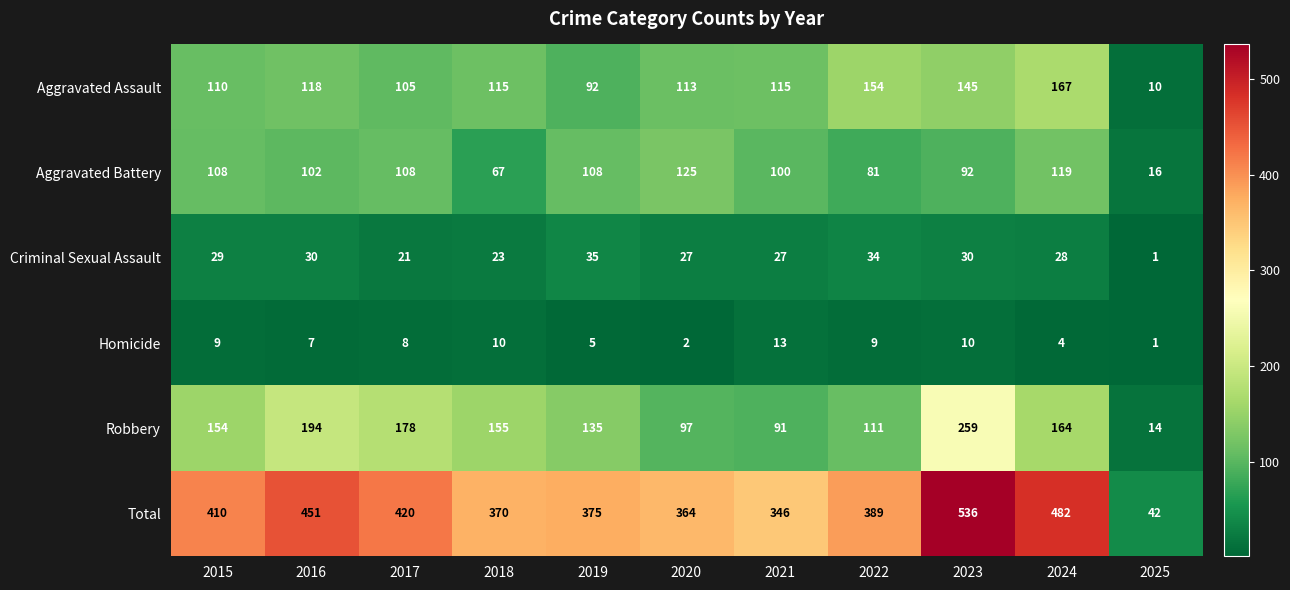

Is the value of Criminal Sexual Assault at 2019 greater than the value of Aggravated Battery at 2016?

No